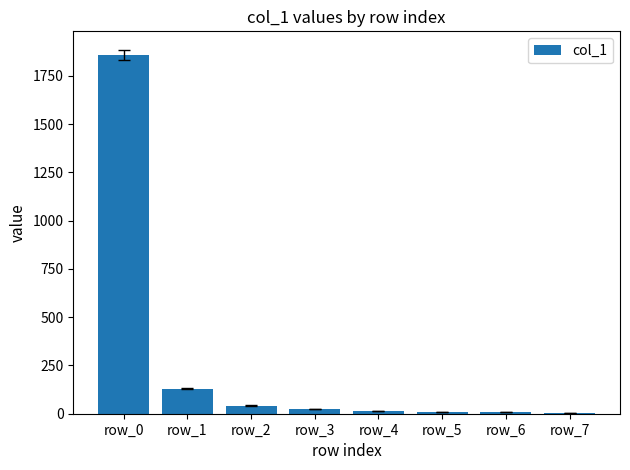

What is the sum of all values?

2090